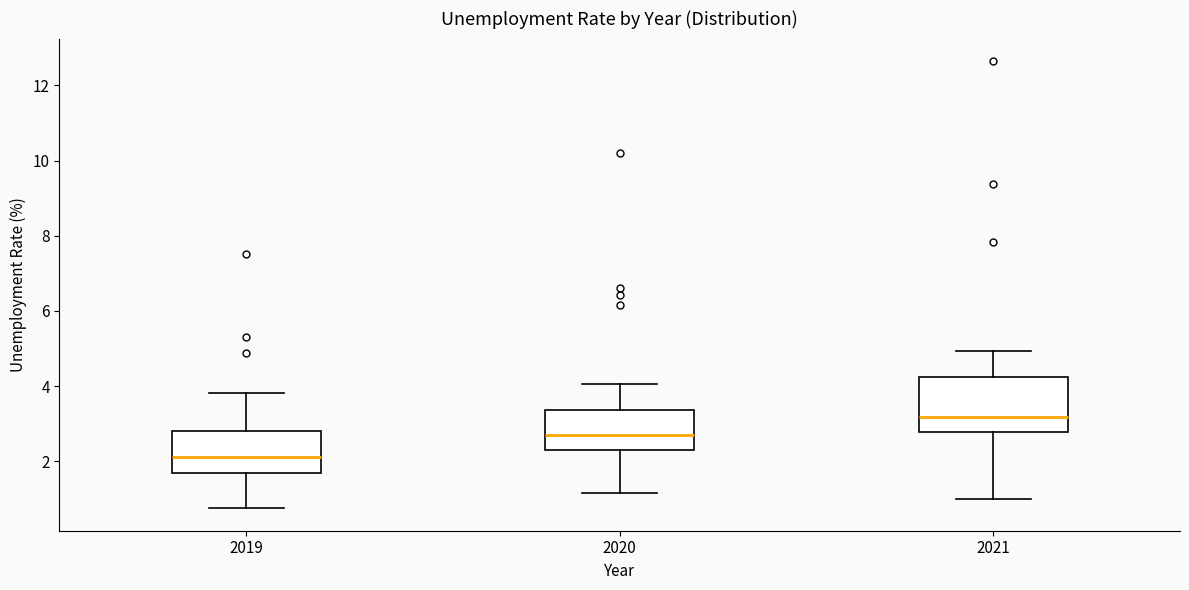

Where is the lower edge of the box at x = 2021 on the y-axis? The values are not printed on the chart, so give them approximately, as read against the axis.

2.8